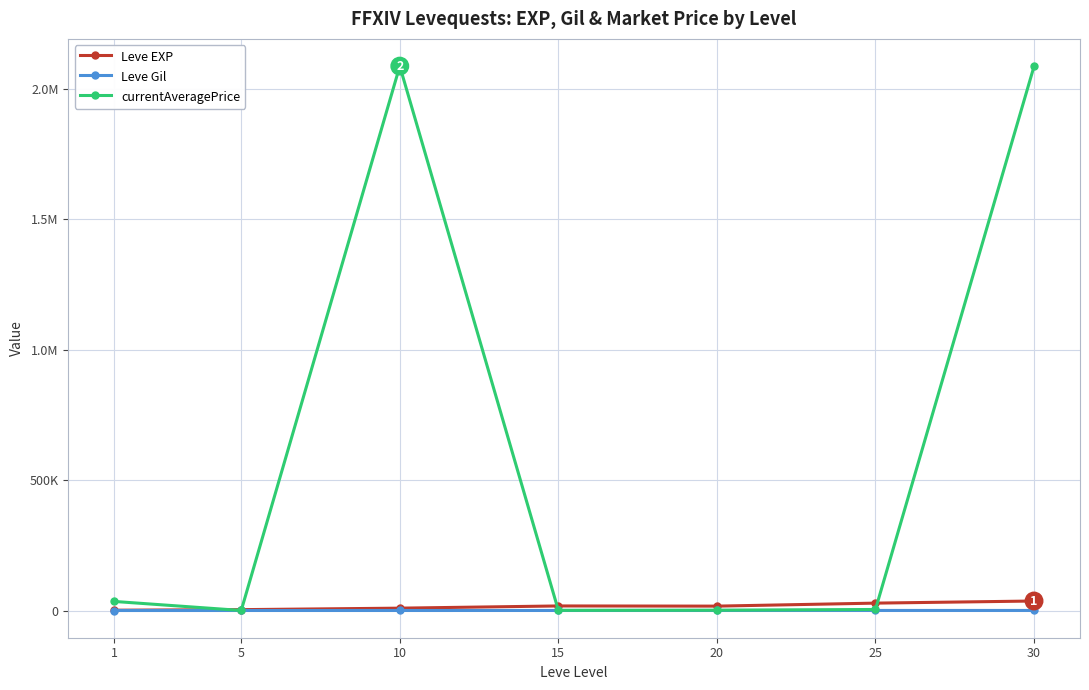

True or false: Leve EXP and currentAveragePrice cross at least once.

True